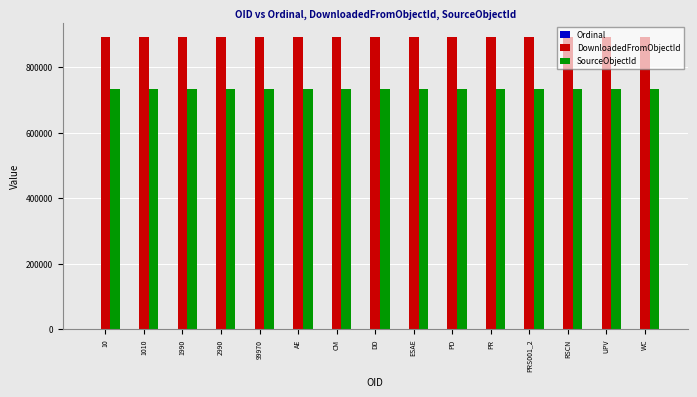

What is the maximum value for SourceObjectId?

734082